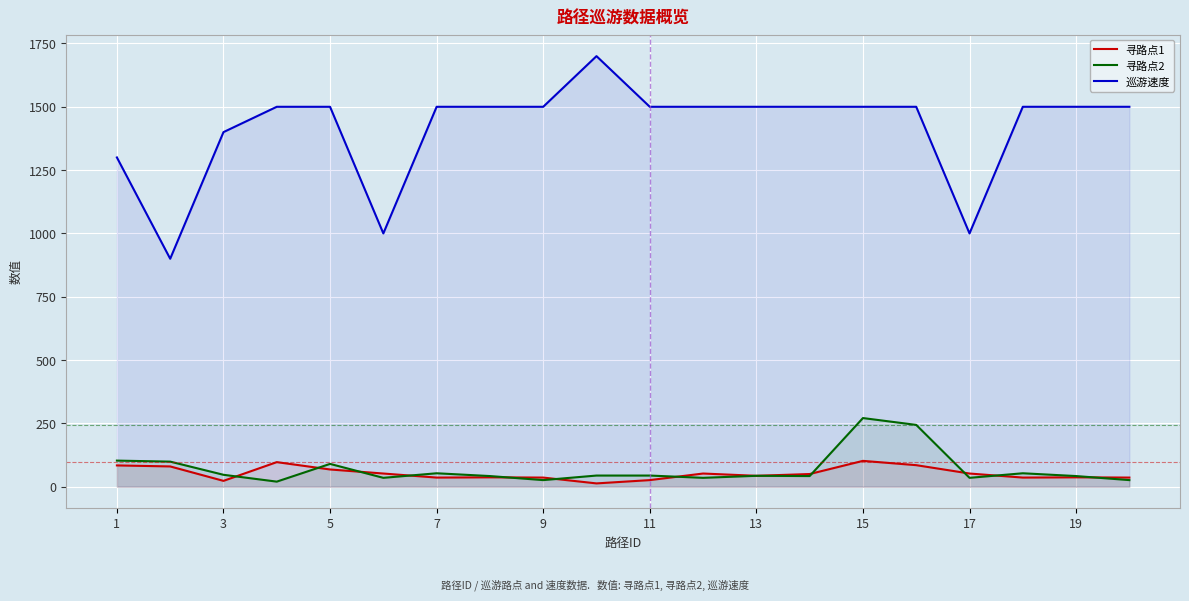

What is the difference between the second highest and minimum values in the 巡游速度 series?

600